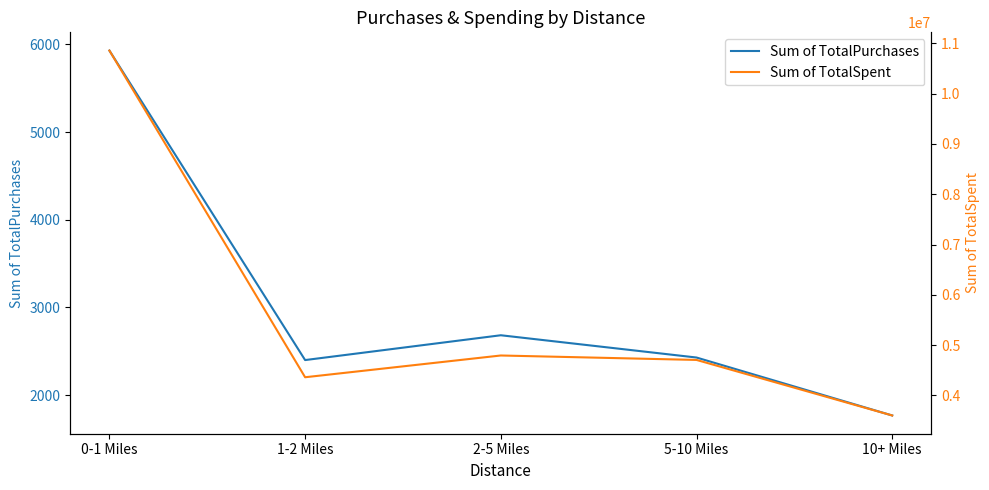

What position from the right is 10+ Miles?

1